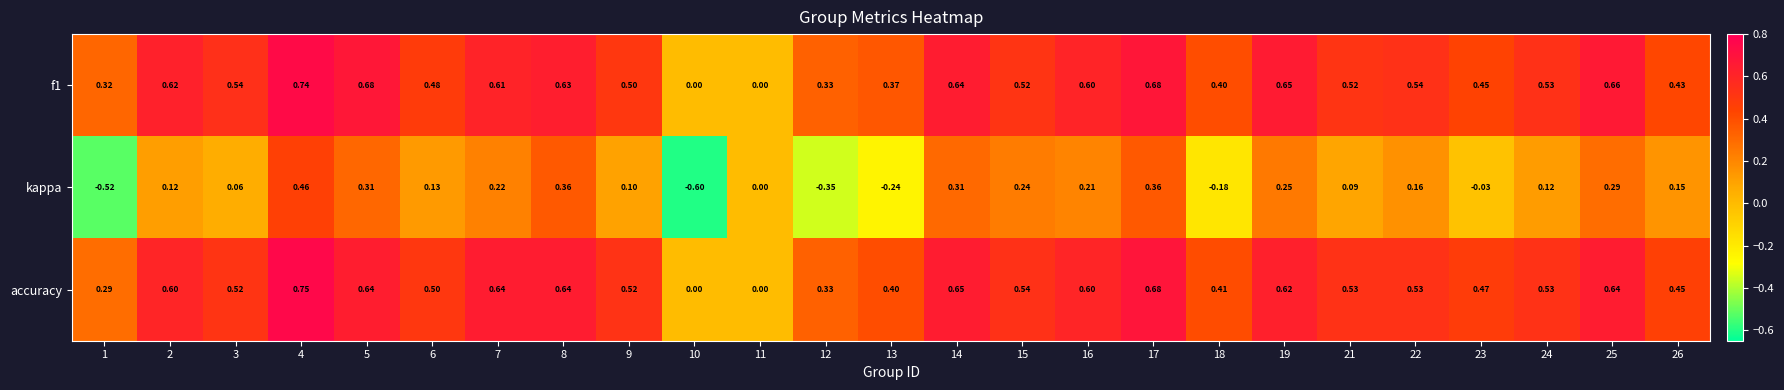

What is the difference between the highest and lowest values at 18?

0.6